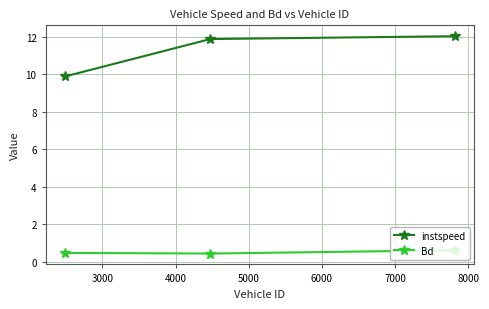

Which series has the largest range (max minus min)?

instspeed